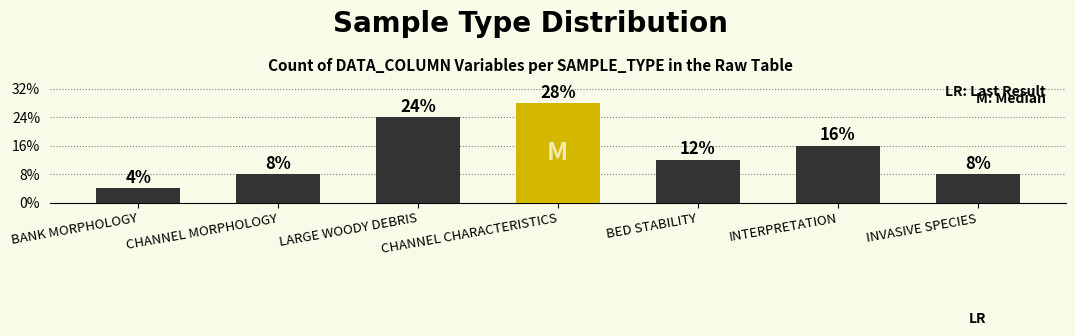

Is it true that the value at BED STABILITY is 5?

False